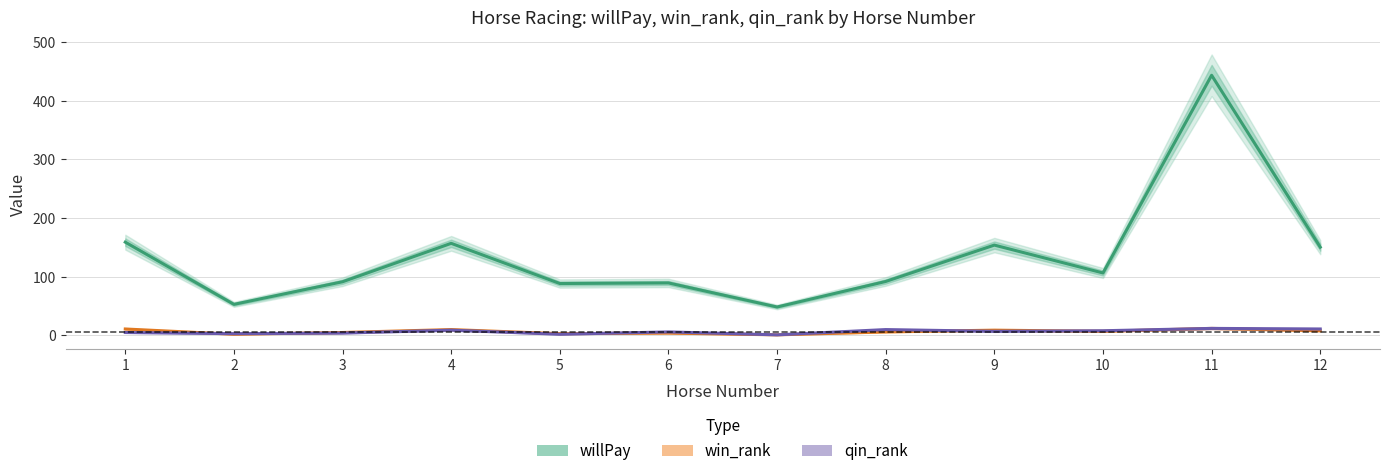

Between 4 and 12, which is larger?

4